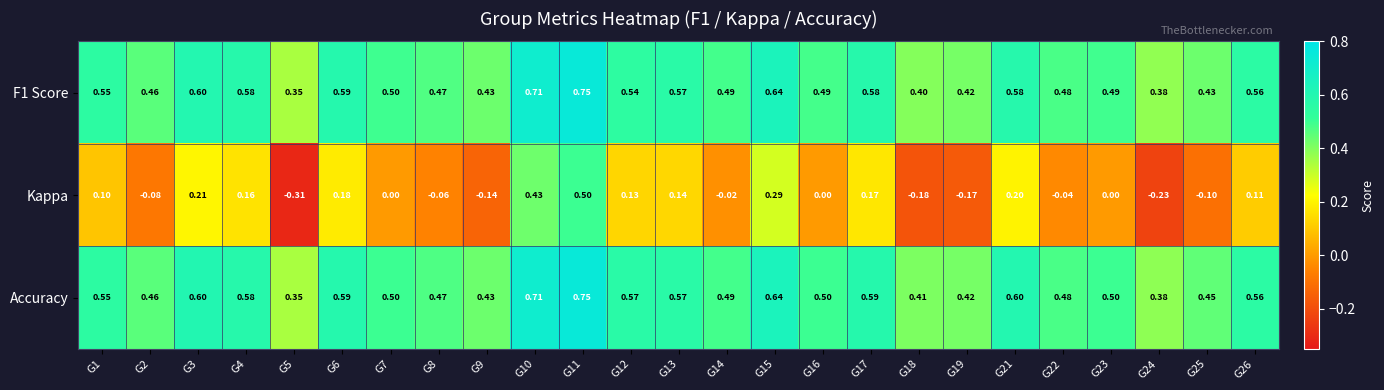

What is the difference between the highest and lowest values at G16?

0.5